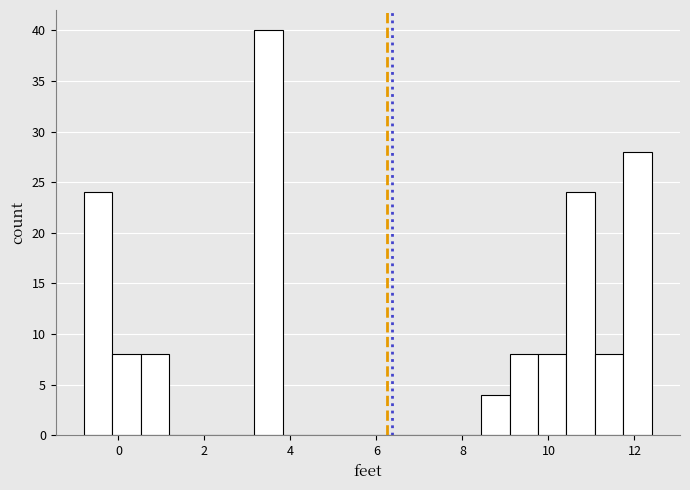

Around what value on the x-axis is the tallest bar? Give the approximate position of its centre, as read against the axis.

3.4